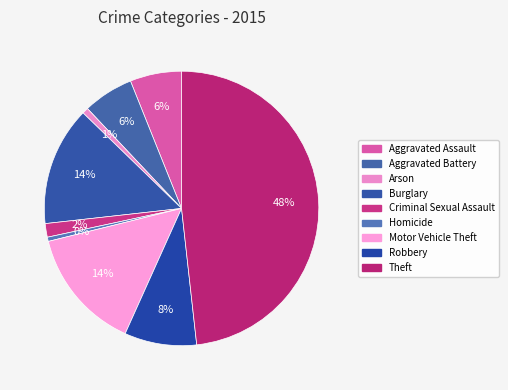

Is it true that Robbery is 3% of the pie?

False